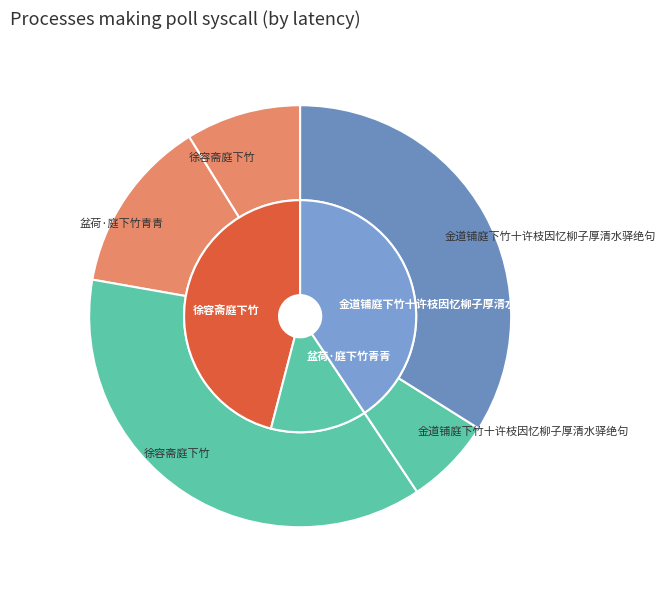

What is the smallest slice in the pie chart?

金道铺庭下竹十许枝因忆柳子厚清水驿绝句